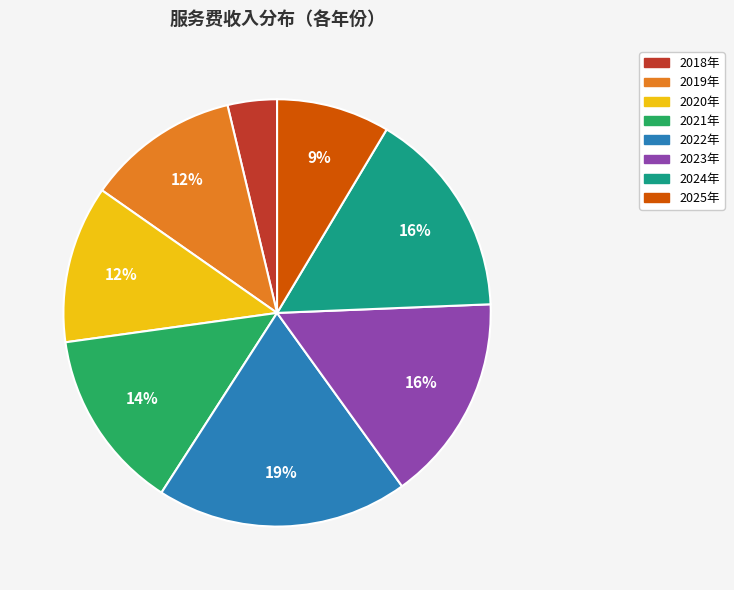

Does 2020年 account for over 50% of the chart?

No